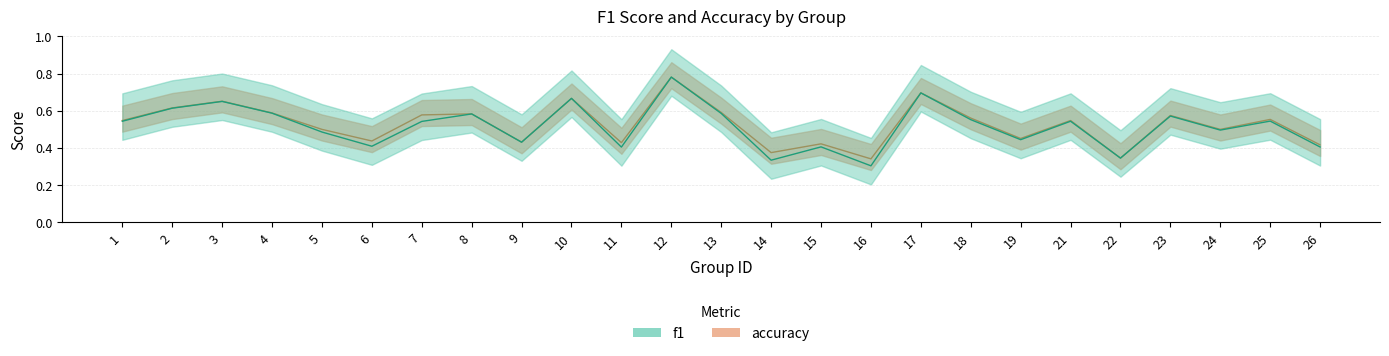

What are all the series names shown in the legend?

f1, accuracy